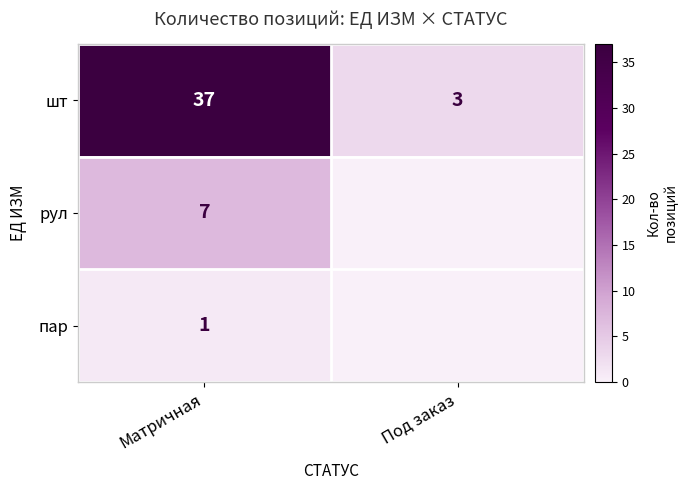

Which category has the highest value in the шт series?

Матричная